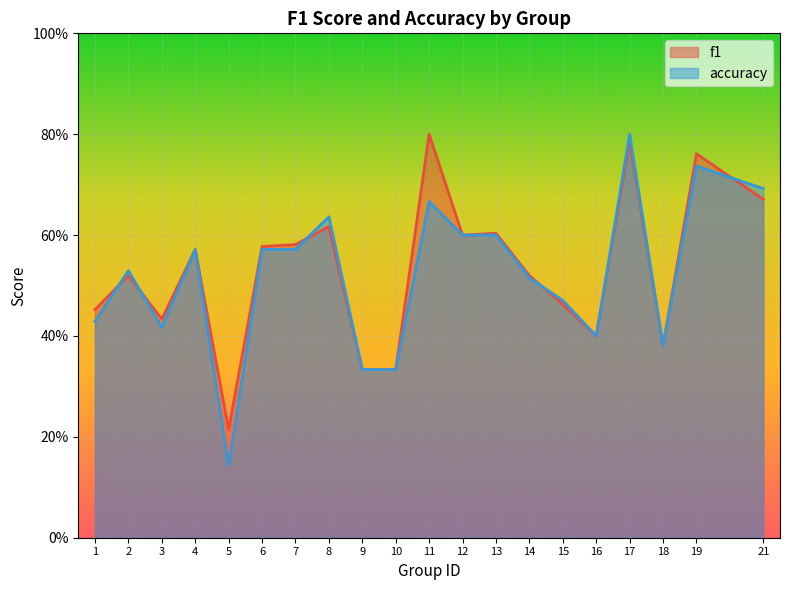

At which category does accuracy reach its first local peak?

2